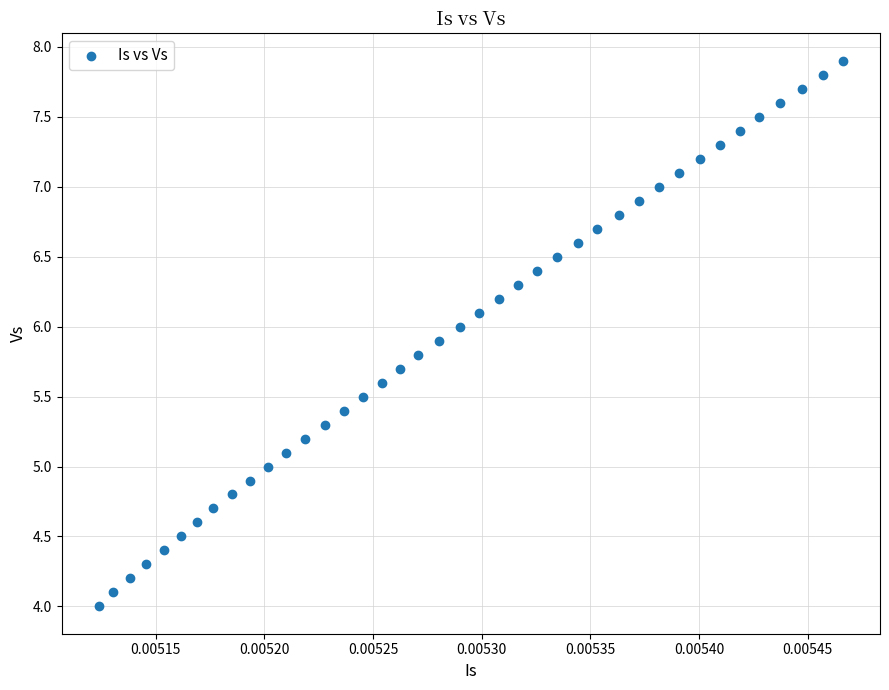

What is the range of Y values (max minus min)?

3.9